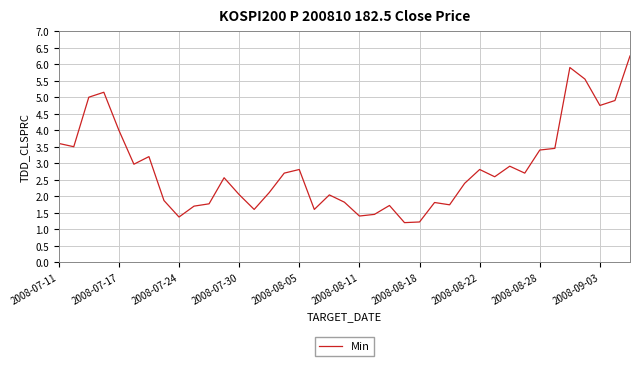

Is this an area chart (filled region under the line)?

No